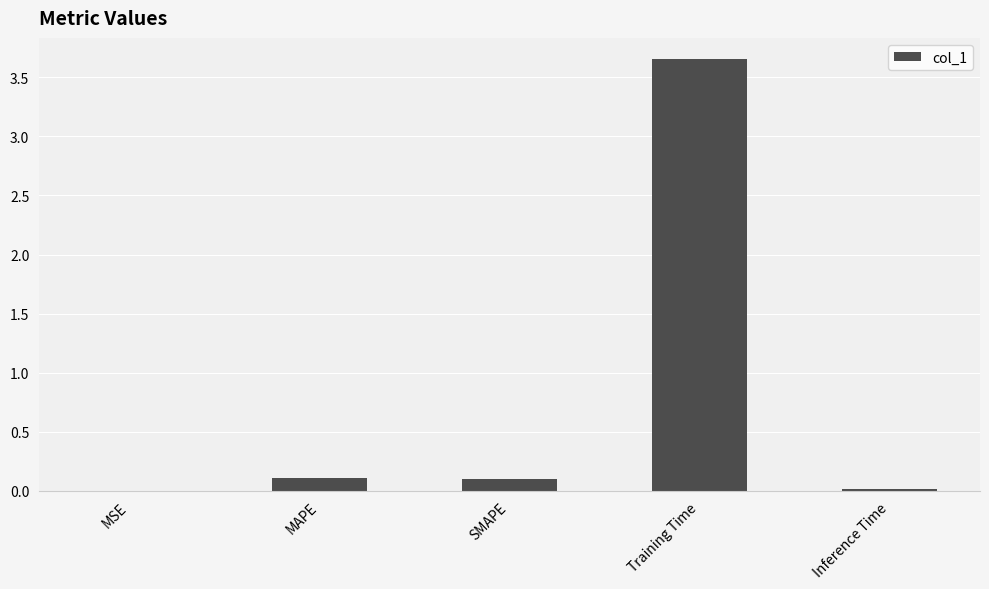

Which label corresponds to the largest value in the chart?

Training Time